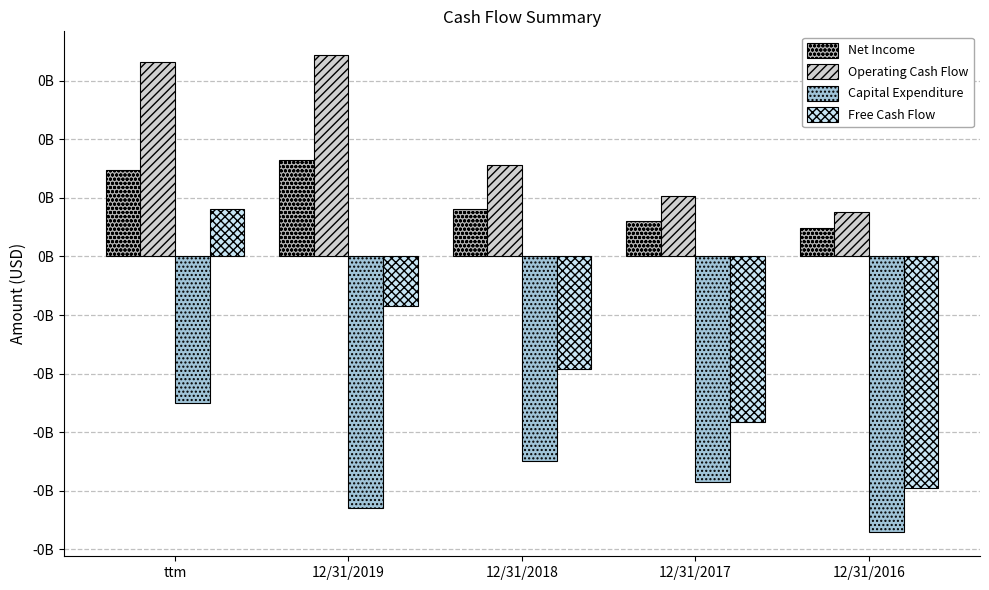

Does the chart contain any negative values?

Yes